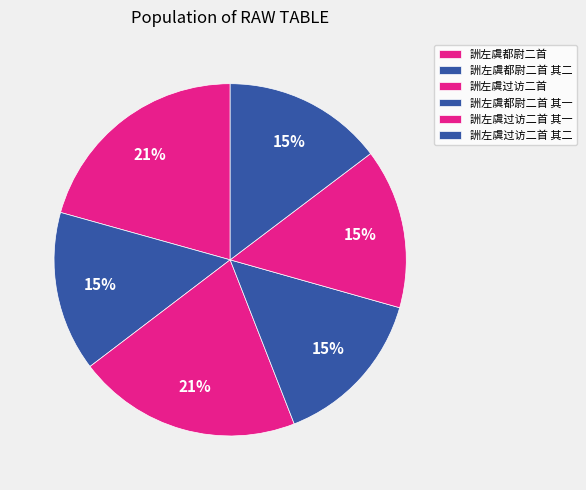

How many segments does this pie chart have?

6